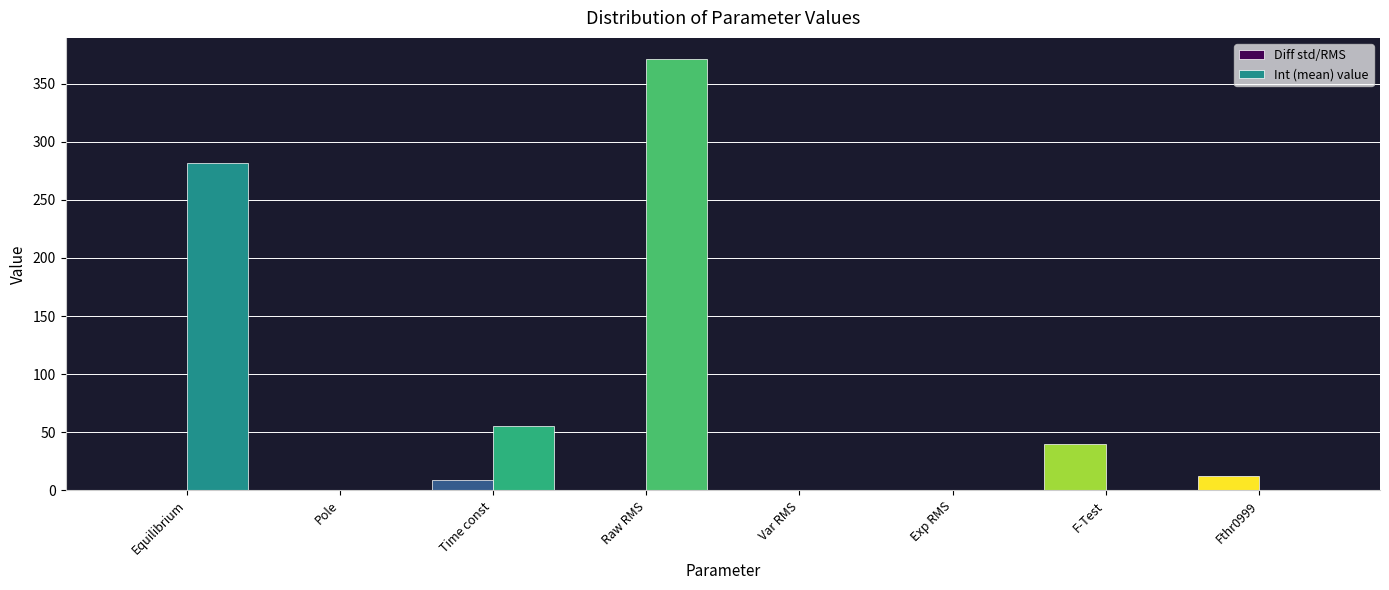

The value of Diff std/RMS at Pole is 0.0. True or false?

True